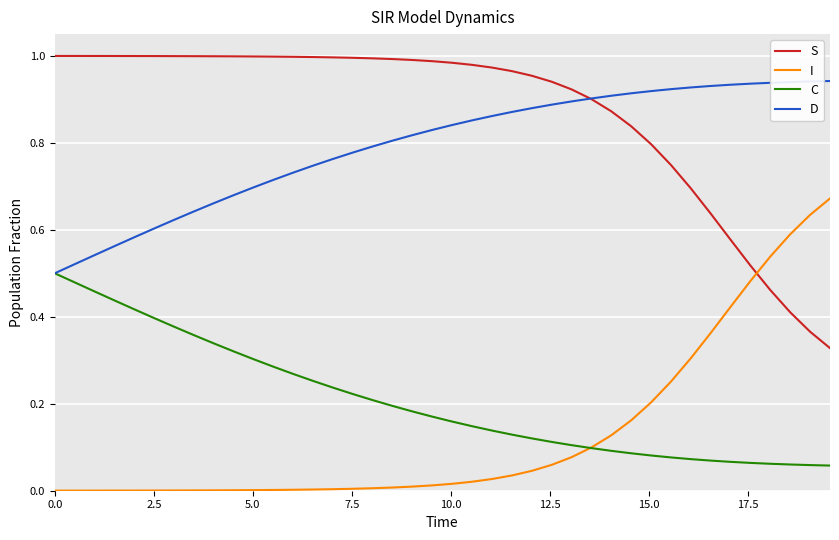

True or false: I and D intersect in this chart.

False